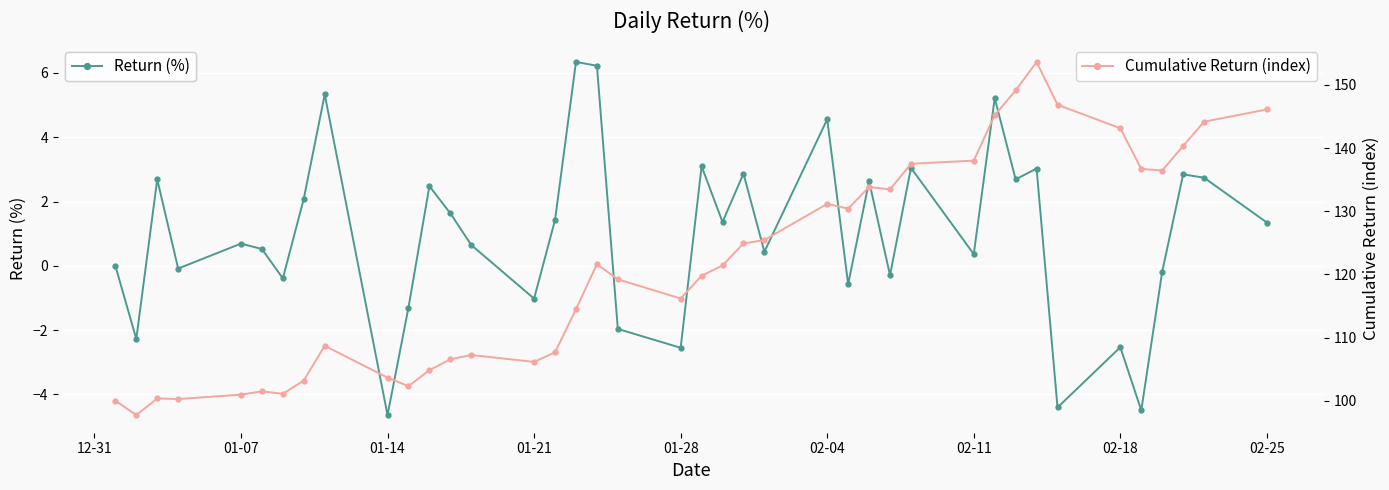

The value of Return (%) at 02-18 is -2.5. True or false?

True